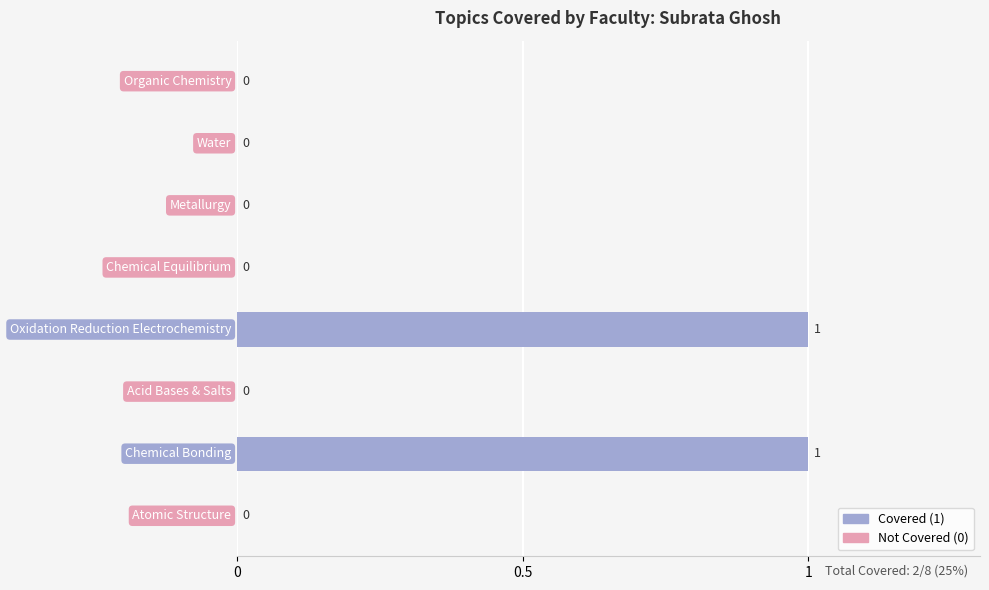

Are the bars horizontal?

Yes